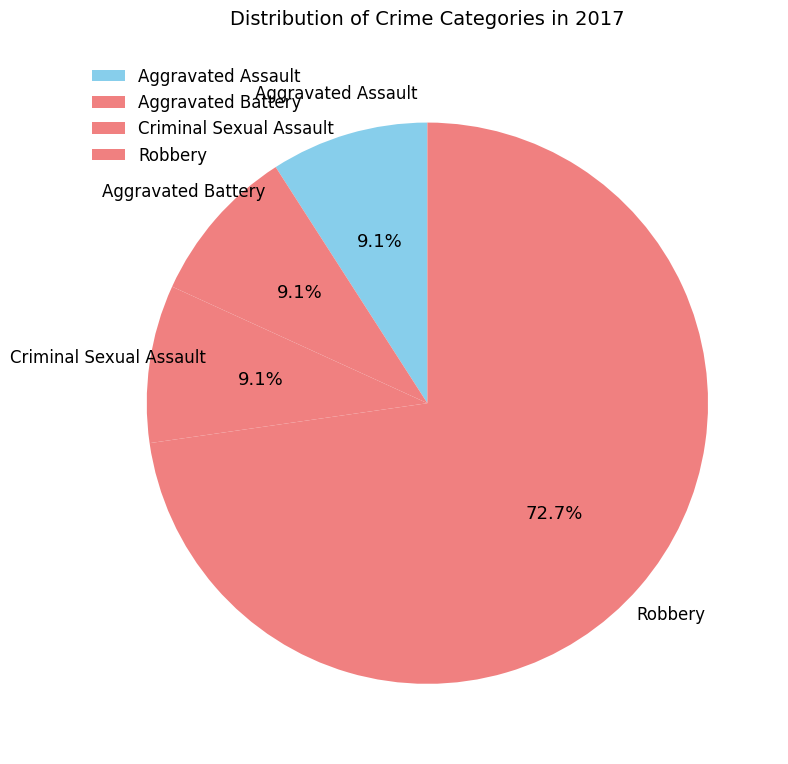

How many slices are in this pie chart?

4